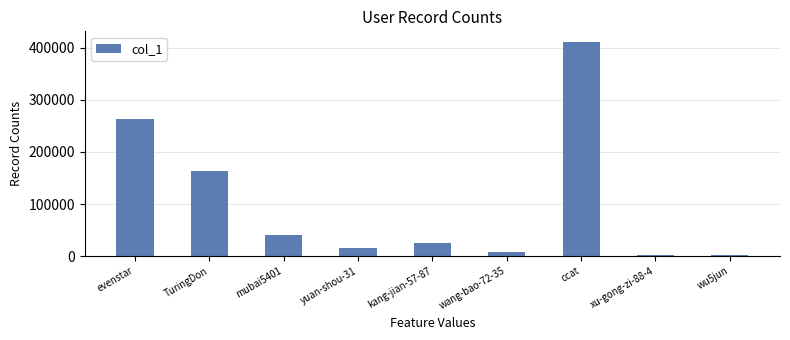

The chart shows a value of 163217 at TuringDon. True or false?

True